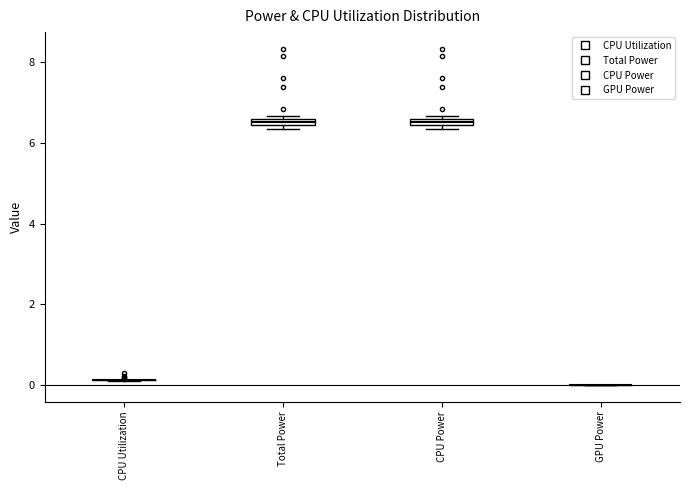

Where is the lower edge of the box for CPU Power on the y-axis? The values are not printed on the chart, so give them approximately, as read against the axis.

6.4